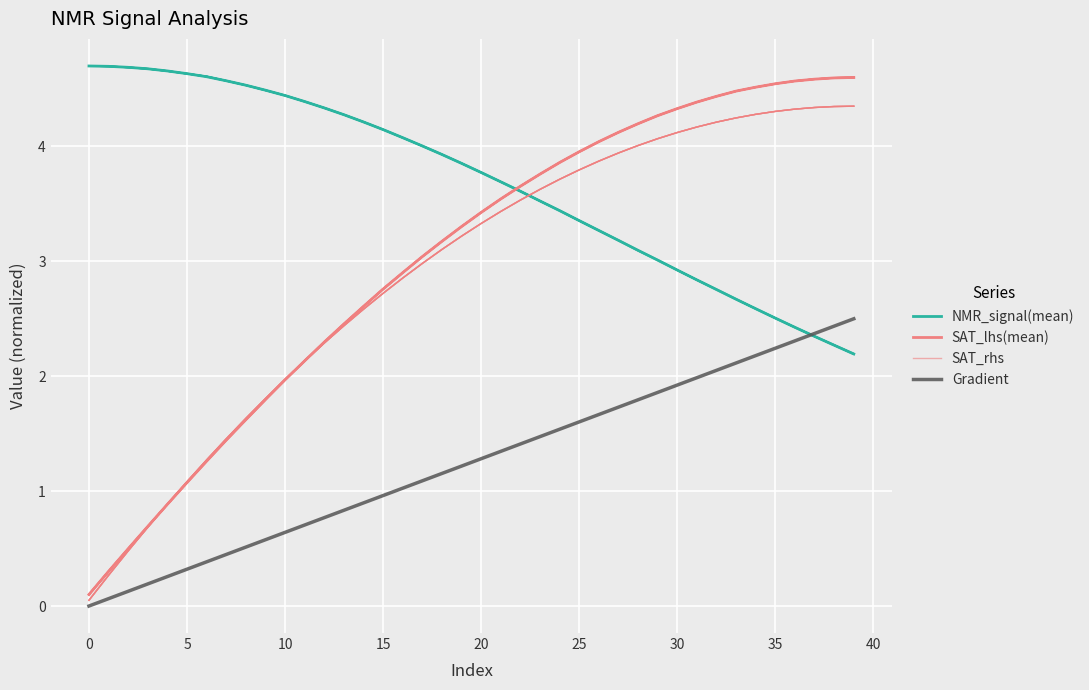

True or false: SAT_lhs(mean) has more than 2 points higher than both neighbors.

False